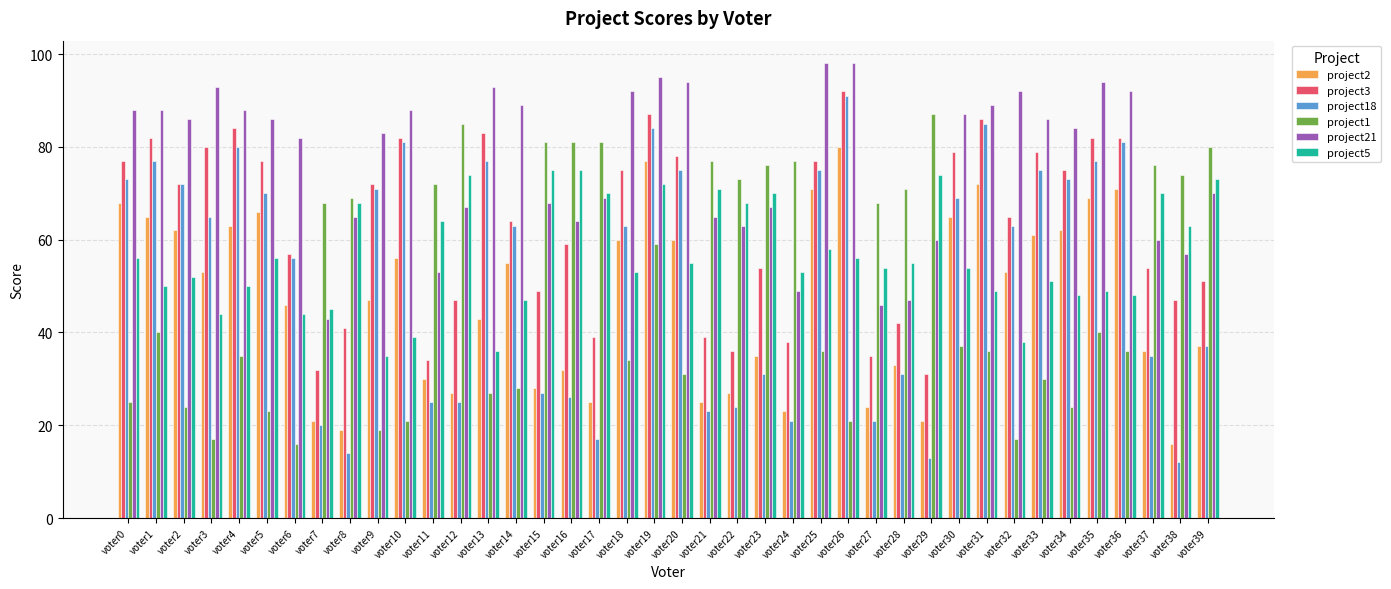

The value of project2 at voter37 is 56. True or false?

False